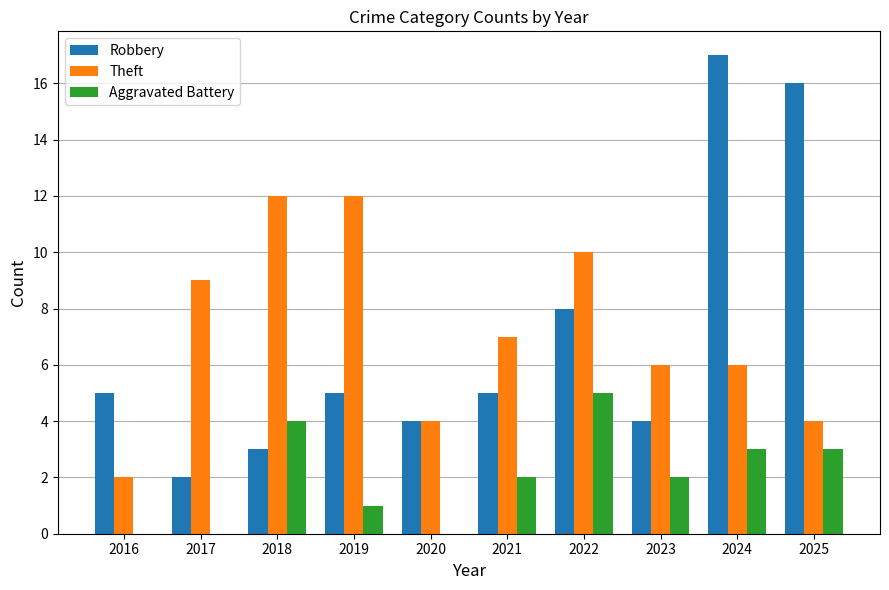

Which series has the largest total across all categories?

Theft